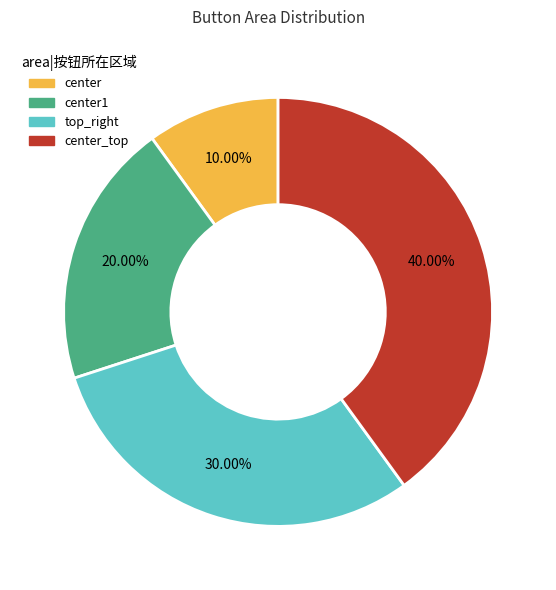

Does any single category account for the majority?

No